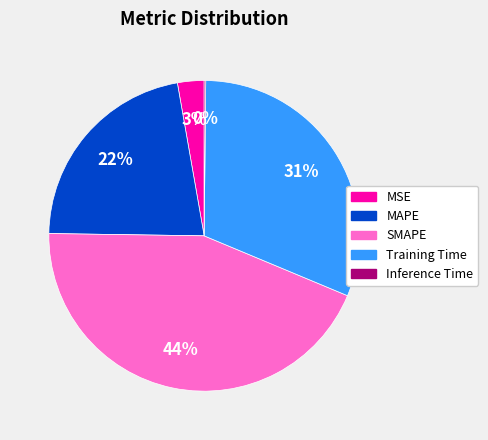

Which slice is the largest?

SMAPE